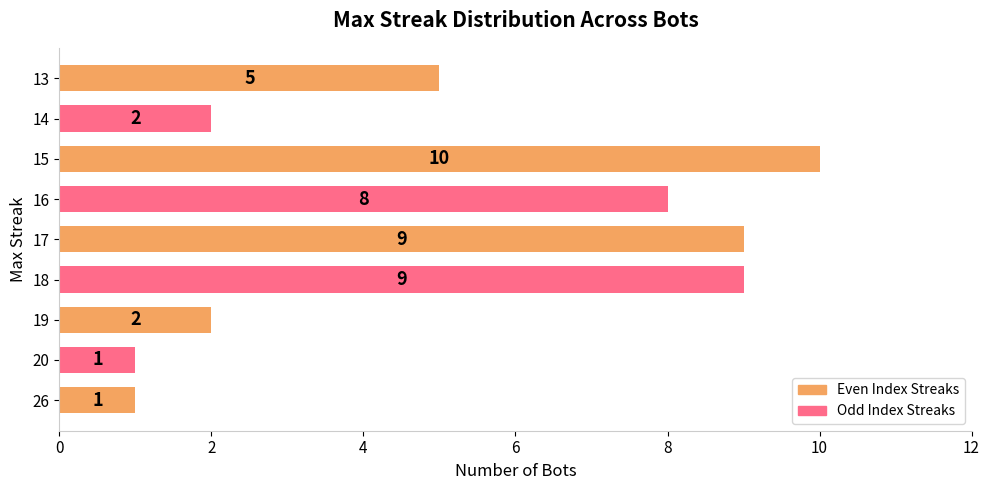

Which label corresponds to the largest value in the chart?

15